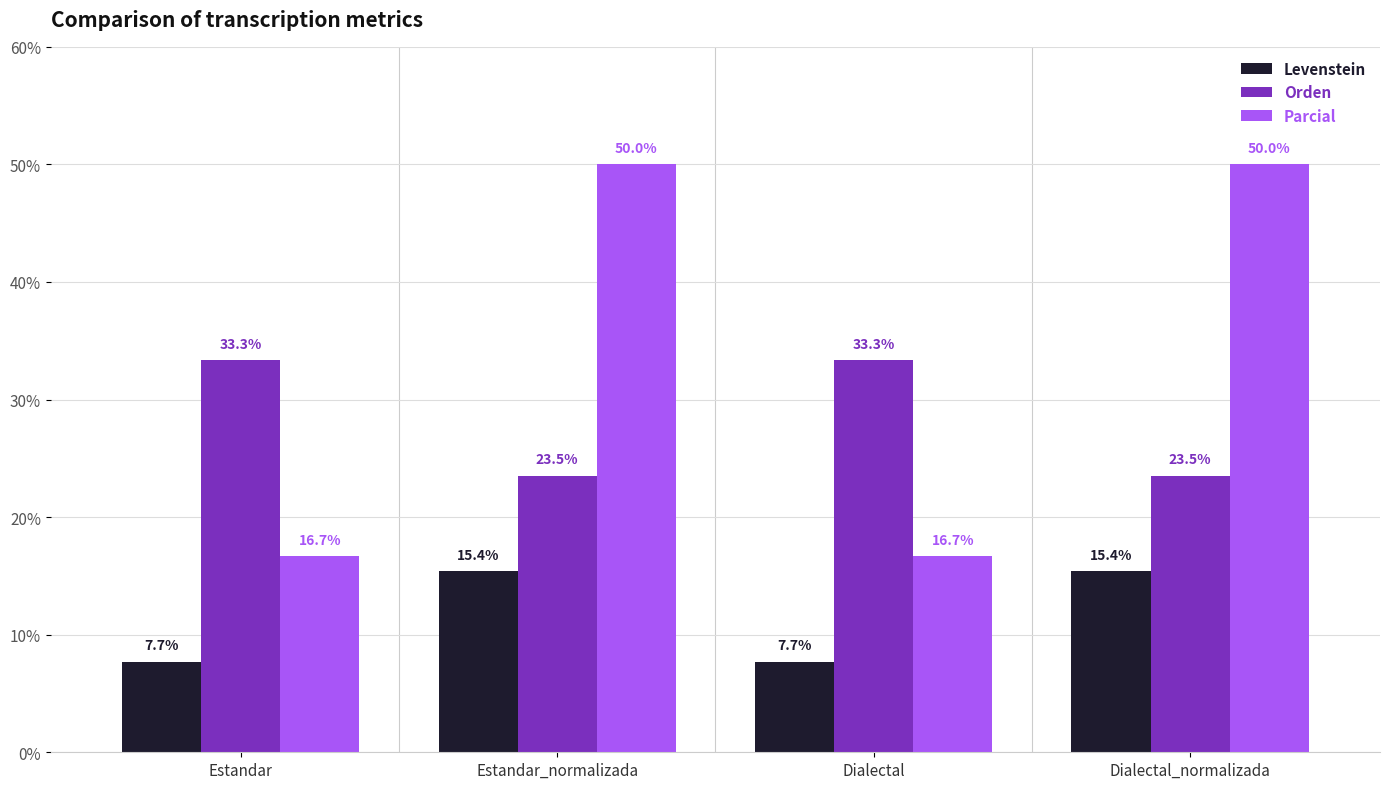

Which series has the widest spread of values?

Parcial